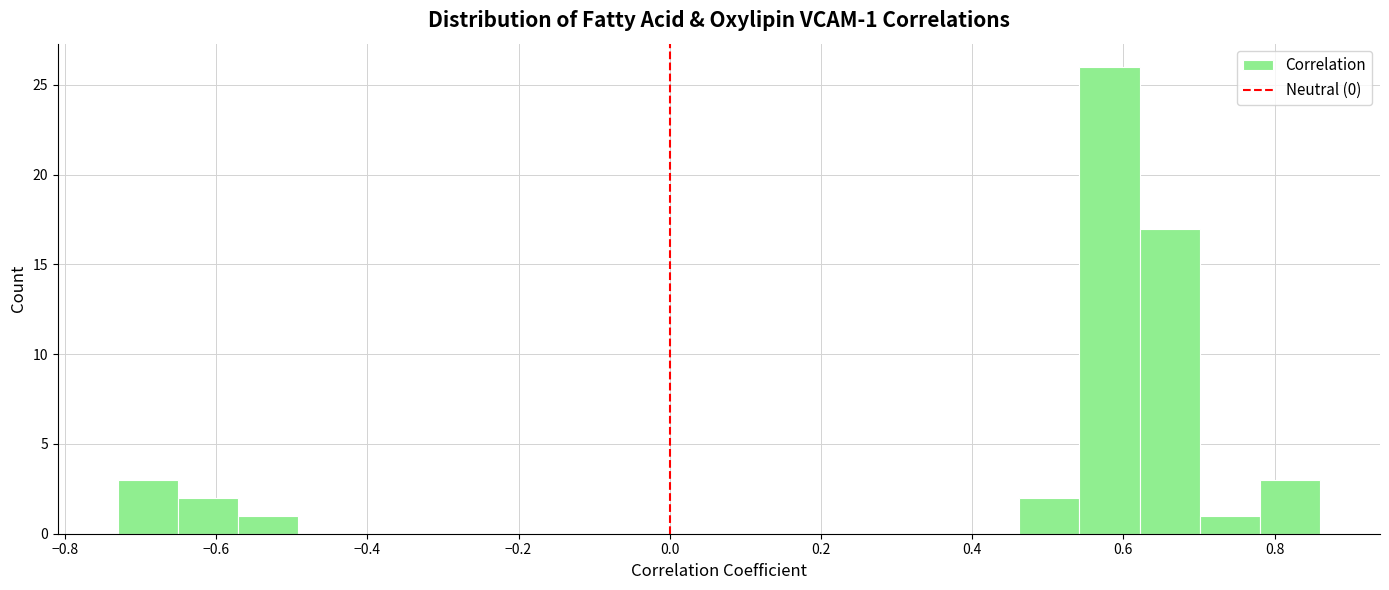

Read against the x-axis, roughly where is the centre of the tallest bar?

0.58